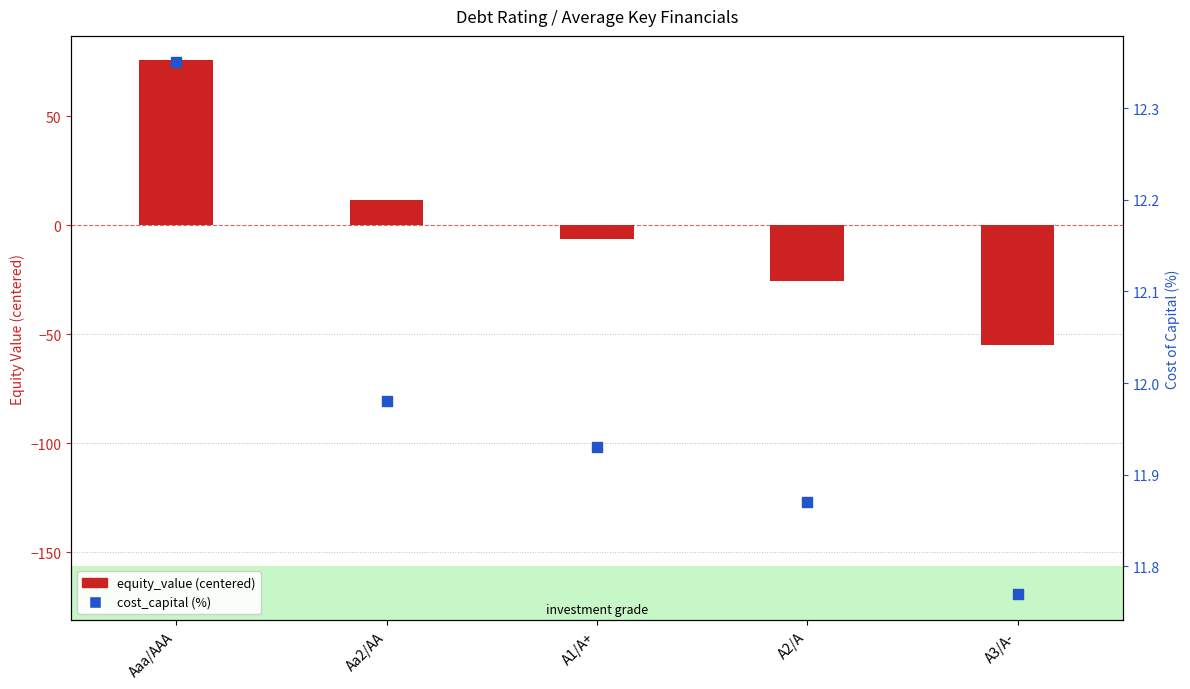

Is the value of cost_capital (%) at A1/A+ greater than the value of equity_value (centered) at A1/A+?

Yes